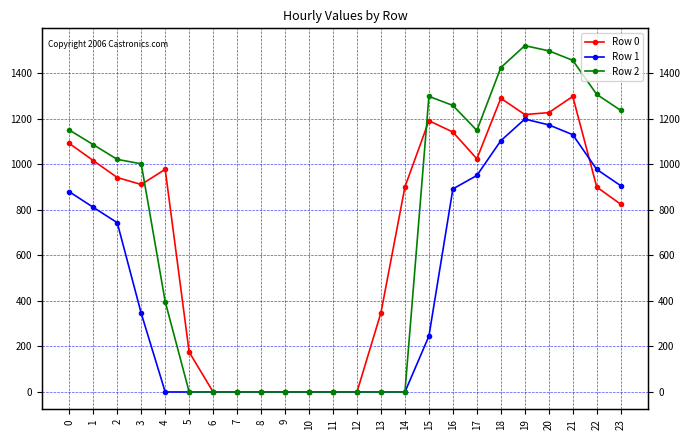

Reading right to left, what are all the values shown in this chart?

Row 0: 23=824.5	22=900.1	21=1298.0	20=1226.7	19=1218.4	18=1289.8	17=1024.0	16=1141.5	15=1191.3	14=900.5	13=348.5	12=0.0	11=0.0	10=0.0	9=0.0	8=0.0	7=0.0	6=0.0	5=175.1	4=977.6	3=911.2	2=941.8	1=1016.2	0=1091.5
Row 1: 23=906.0	22=977.5	21=1129.8	20=1173.0	19=1198.5	18=1103.5	17=950.8	16=891.7	15=245.1	14=0.0	13=0.0	12=0.0	11=0.0	10=0.0	9=0.0	8=0.0	7=0.0	6=0.0	5=0.0	4=0.0	3=345.5	2=743.5	1=811.0	0=879.3
Row 2: 23=1236.8	22=1306.9	21=1456.5	20=1498.3	19=1521.0	18=1424.6	17=1148.6	16=1258.2	15=1298.3	14=0.0	13=0.0	12=0.0	11=0.0	10=0.0	9=0.0	8=0.0	7=0.0	6=0.0	5=0.0	4=397.0	3=1002.0	2=1021.5	1=1086.2	0=1150.3